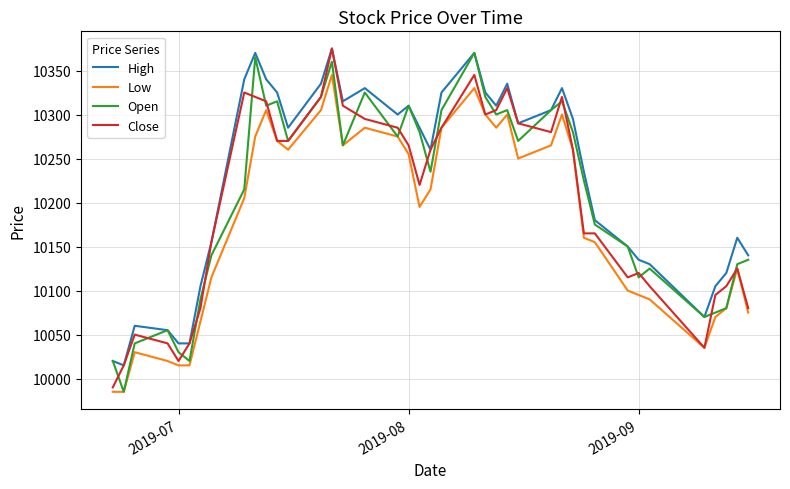

Which series has the largest total across all categories?

High